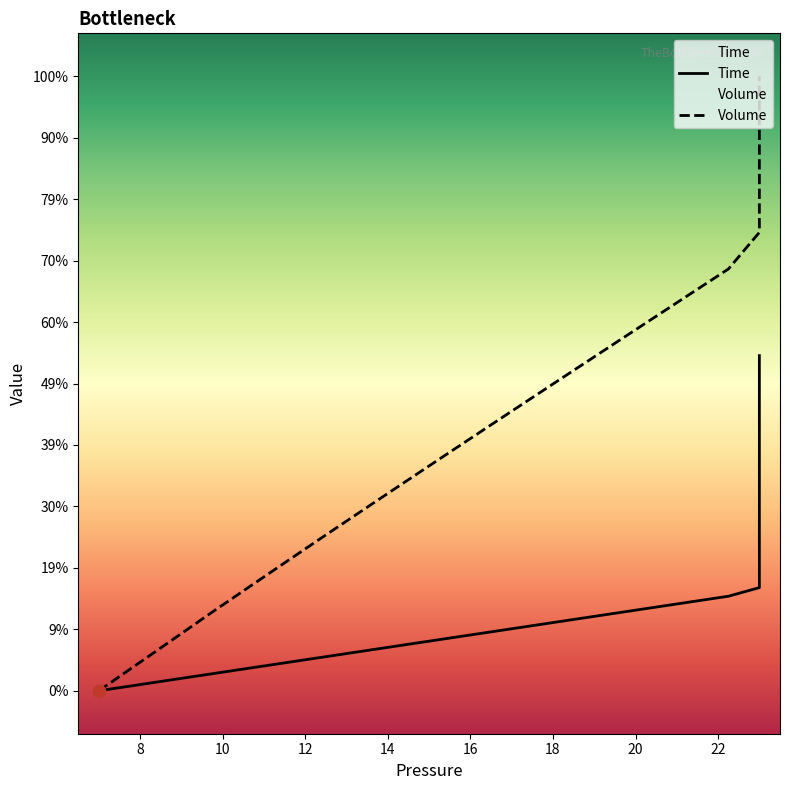

Which series contains the lowest Y value?

Time